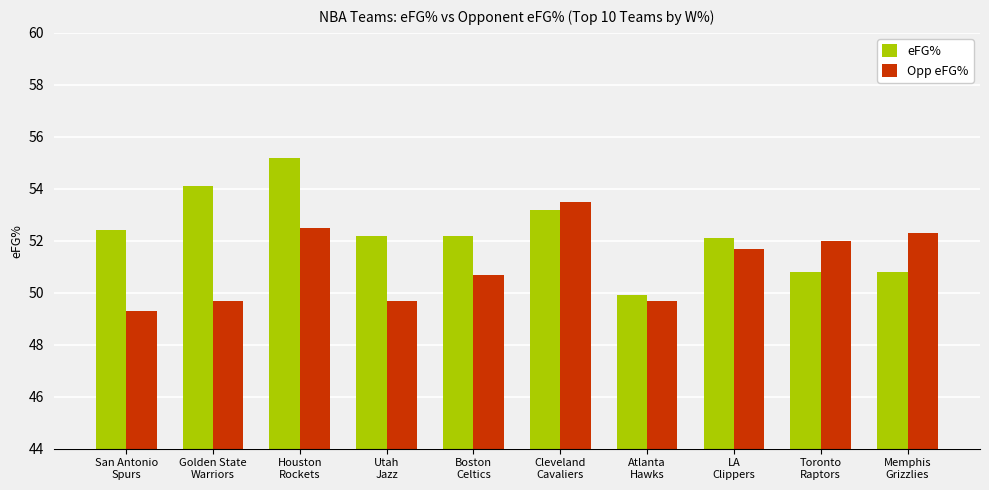

What is the value of the Opp eFG% bar at the 7th from the left?

49.7